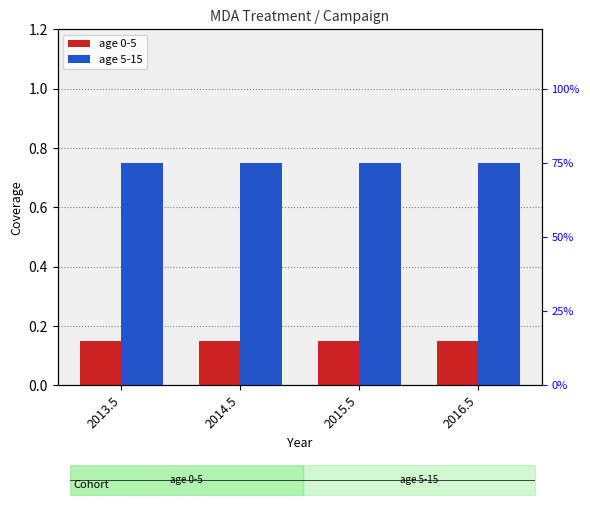

Is it true that age 0-5 equals 0.1 at 2013.5?

True